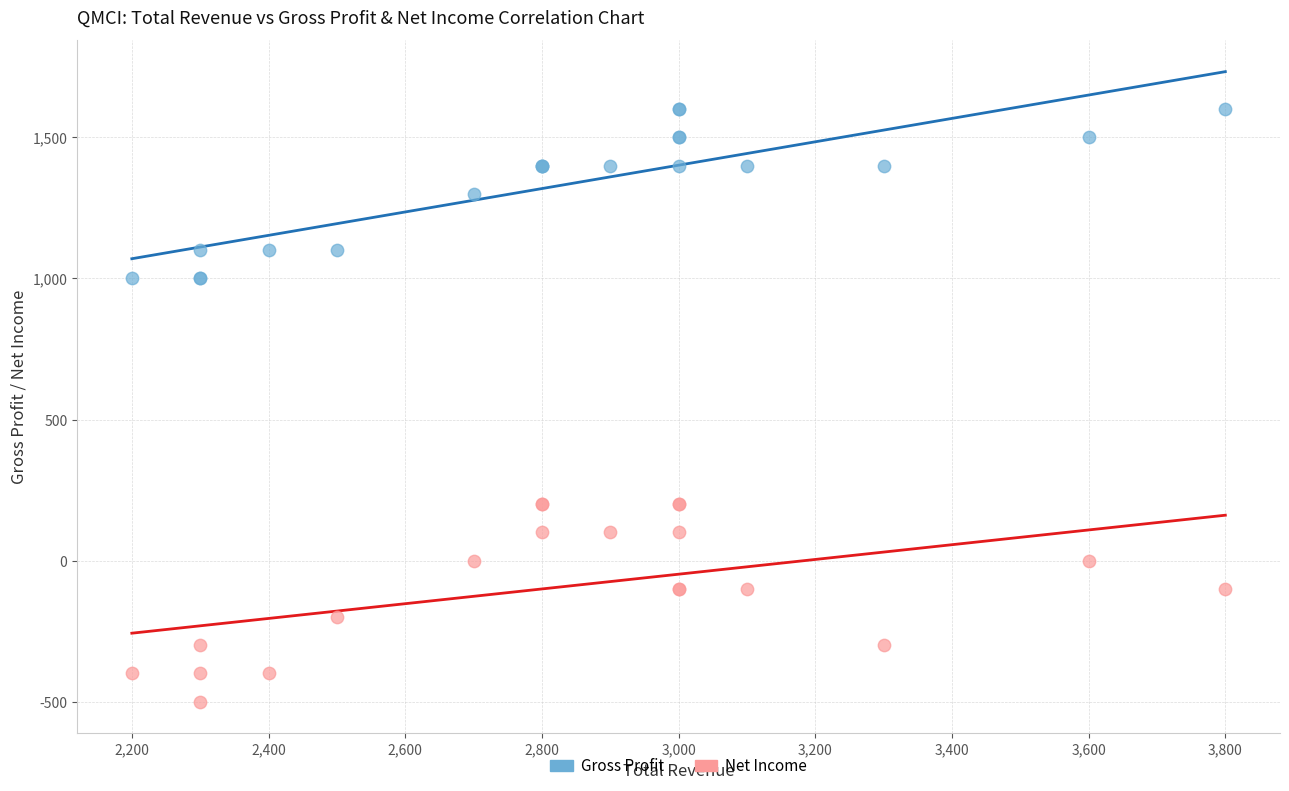

Which series reaches the minimum Y coordinate?

Net Income